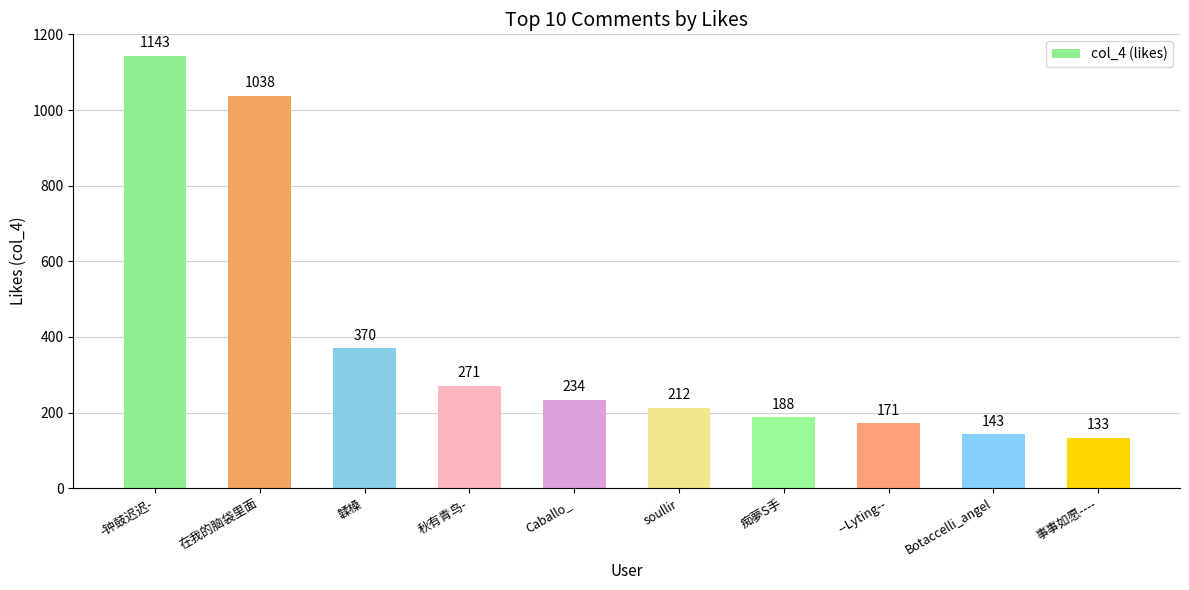

What is the difference between the values at 痴夢S手 and 韖槡?

182